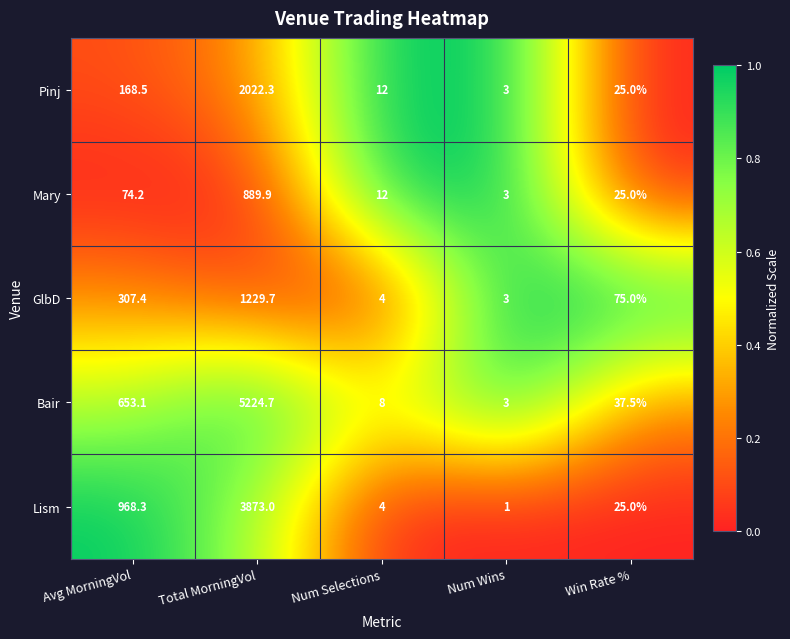

How many series are shown in this chart?

5